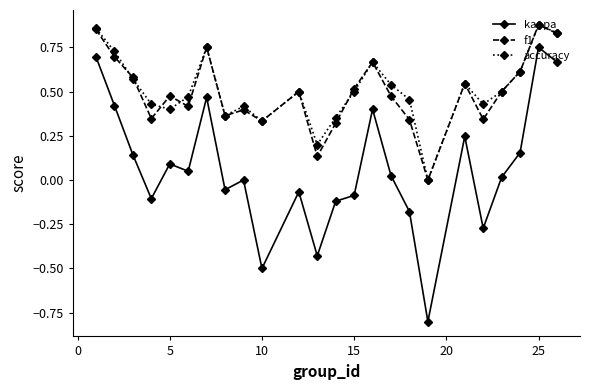

True or false: kappa and f1 intersect in this chart.

False